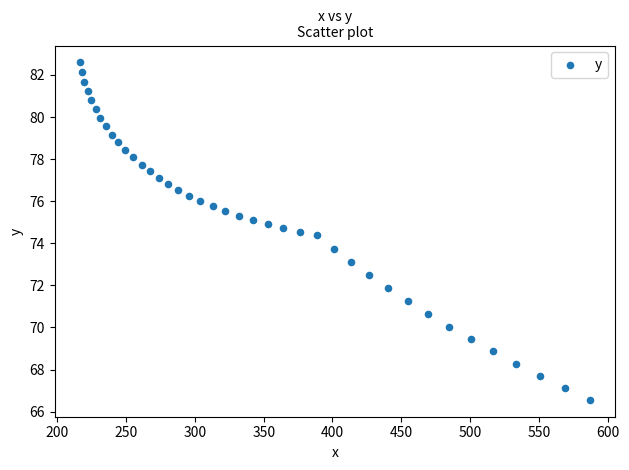

What is the range of Y values (max minus min)?

16.0